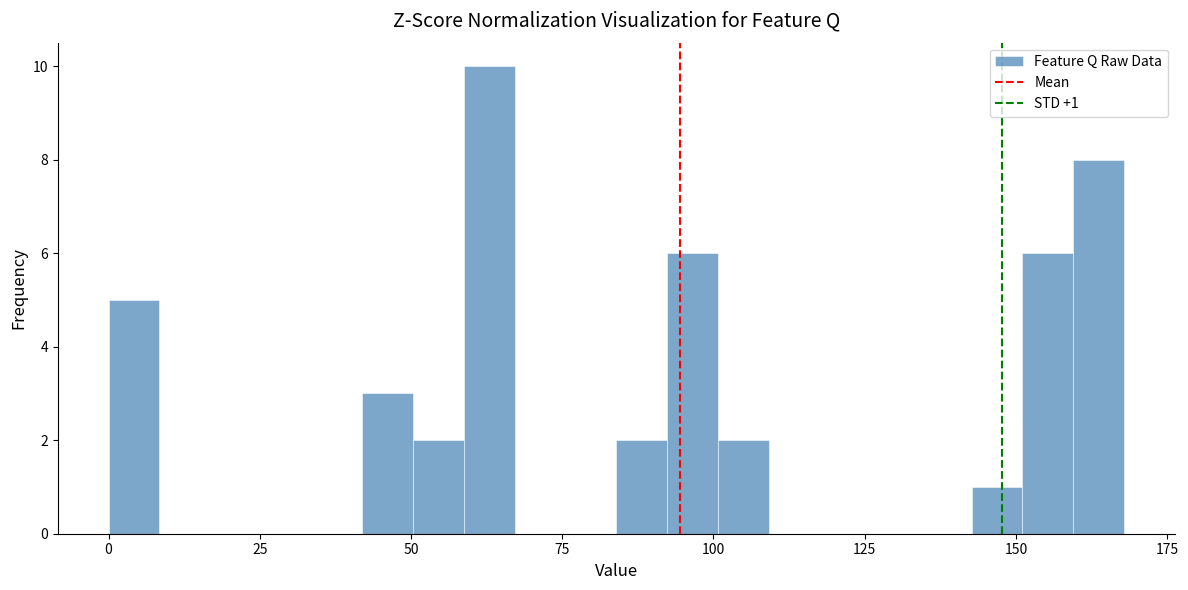

Read against the x-axis, roughly where is the centre of the tallest bar?

65